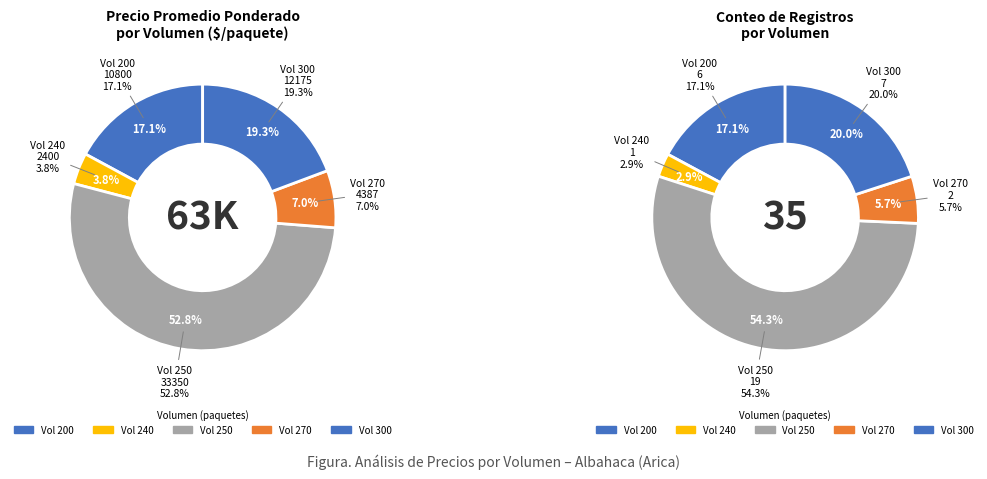

What is the largest slice in the pie chart?

250